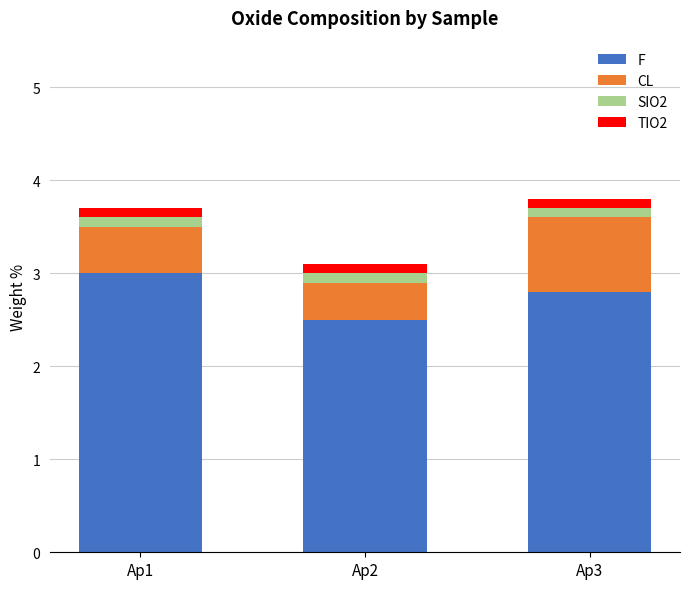

How many bars are there in total?

3